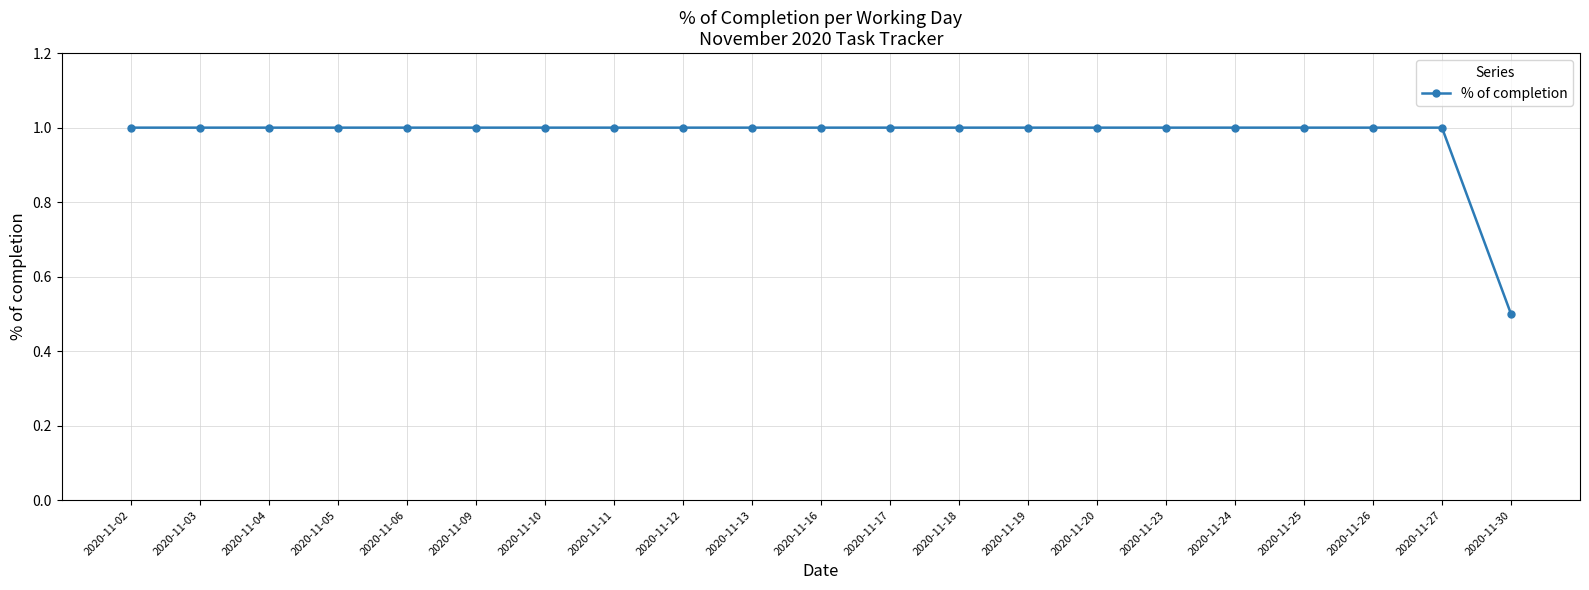

Which category has the lowest value across all series?

2020-11-30